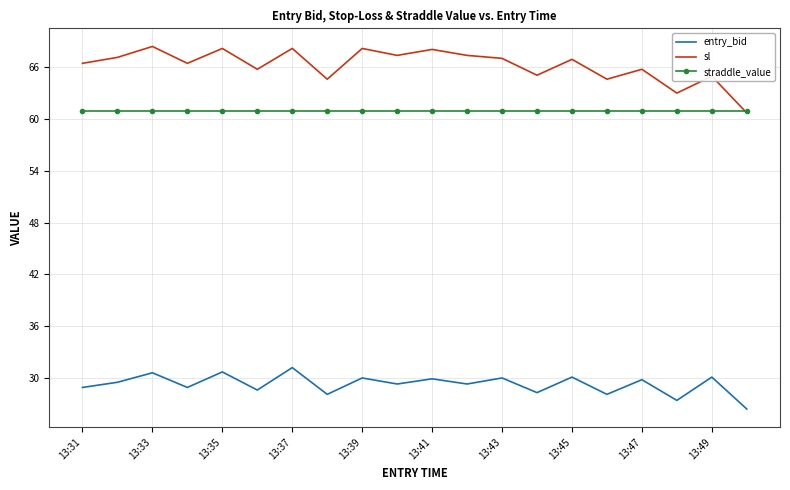

True or false: entry_bid and sl cross at least once.

False